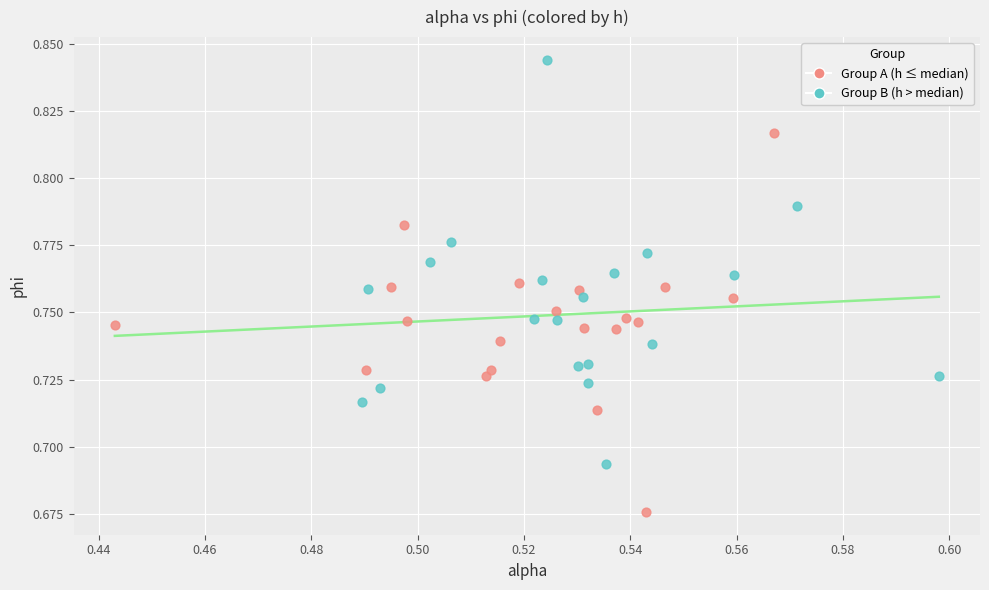

Which series contains the highest Y value?

Group B (h > median)